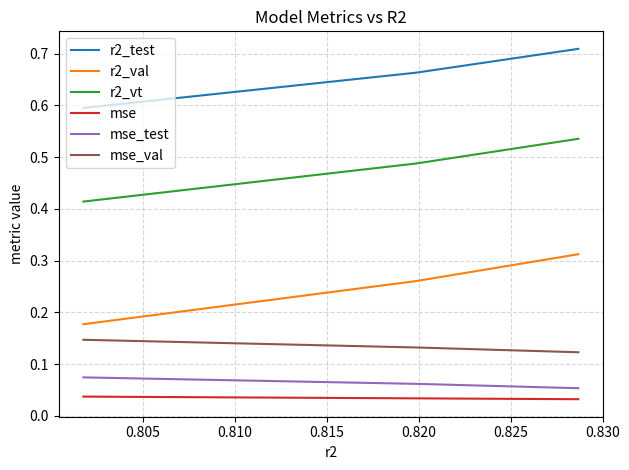

Which series has the widest spread of values?

r2_val